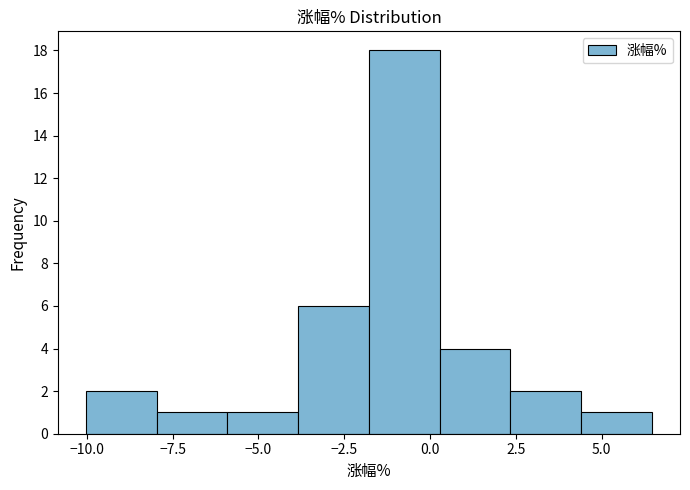

How tall is the bar that spans -4.0 to -2.0 on the x-axis? Neither the bar edges nor the heights are printed on the chart, so give them approximately, as read against the axes.

6